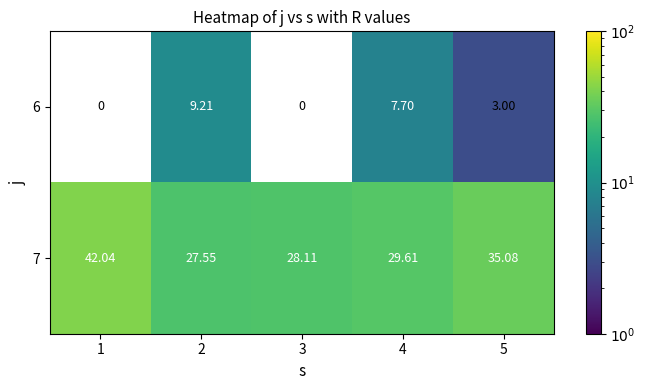

Is the value of 6 at 1 greater than the value of 7 at 4?

No